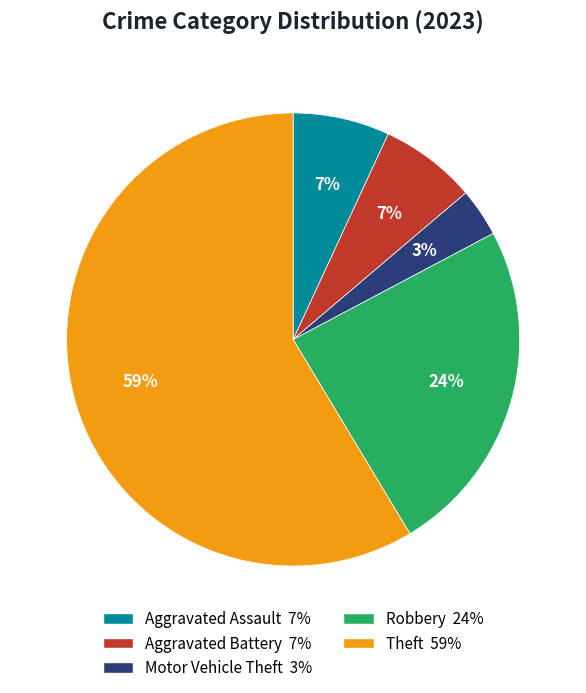

Does any single category account for the majority?

Yes